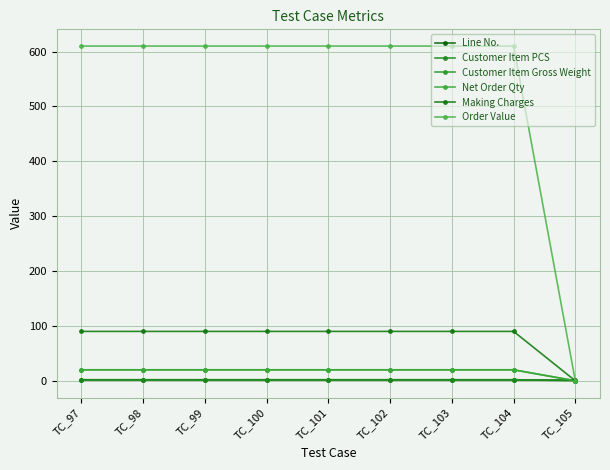

Does the chart have visible grid lines?

Yes